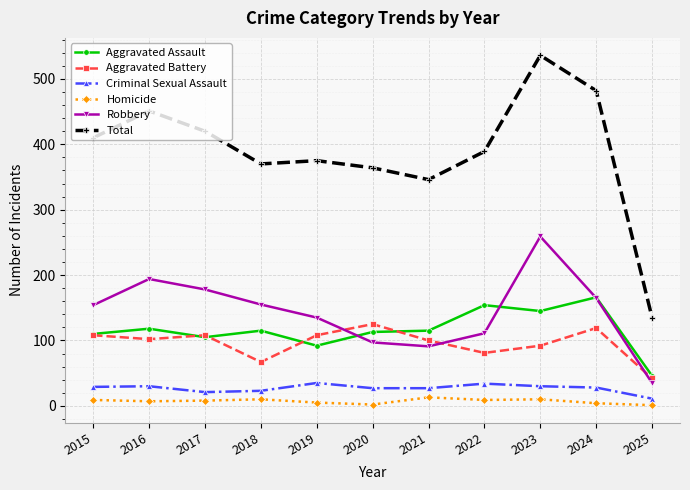

Where does the Aggravated Battery series first go above 102?

2015